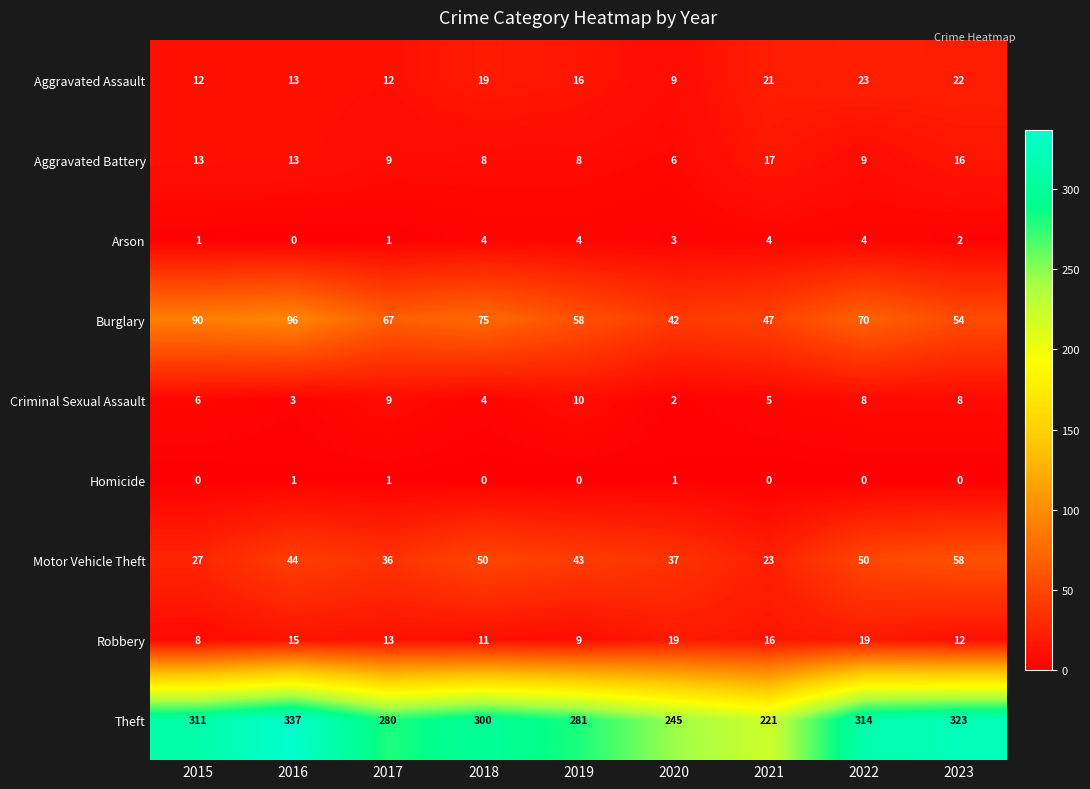

Is the value of Arson at 2016 greater than the value of Burglary at 2017?

No